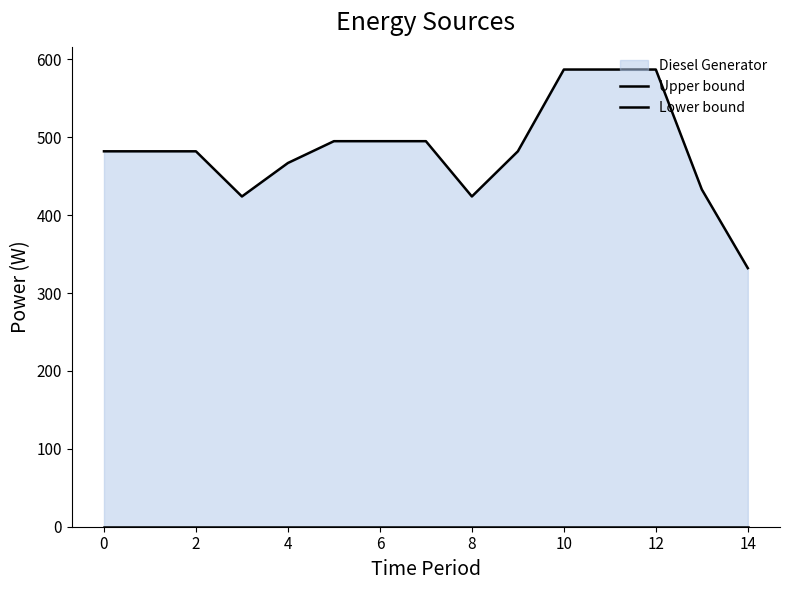

At which label does Upper bound reach its peak?

10